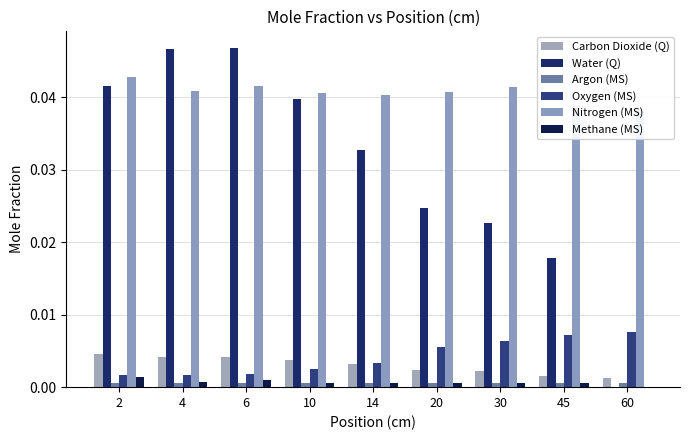

Is the value of Nitrogen (MS) at 14 greater than the value of Water (Q) at 30?

Yes